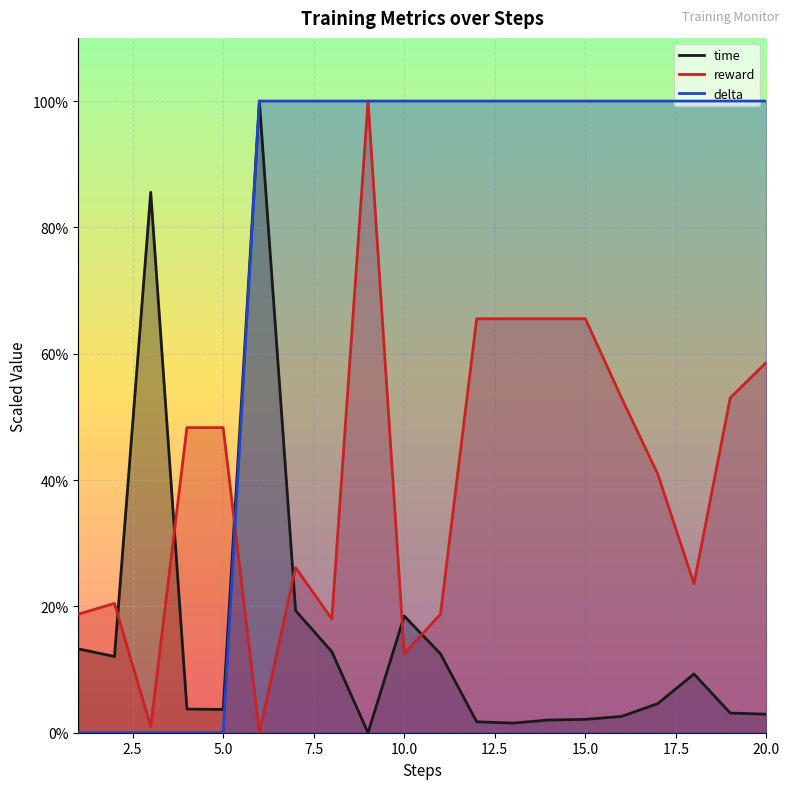

At which category is the sum across all series the highest?

6